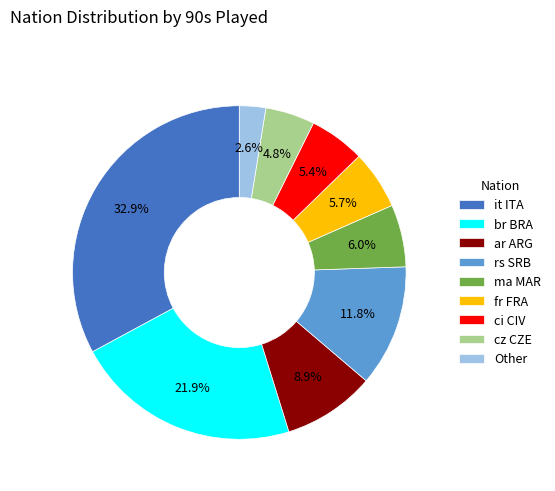

Is it ITA the majority of the pie?

No